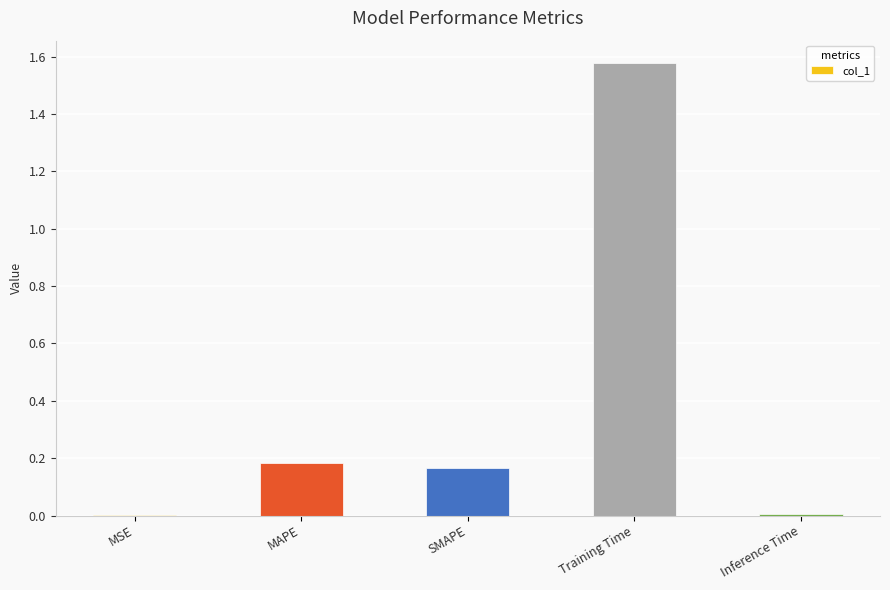

The value at MSE is 0.0. True or false?

True